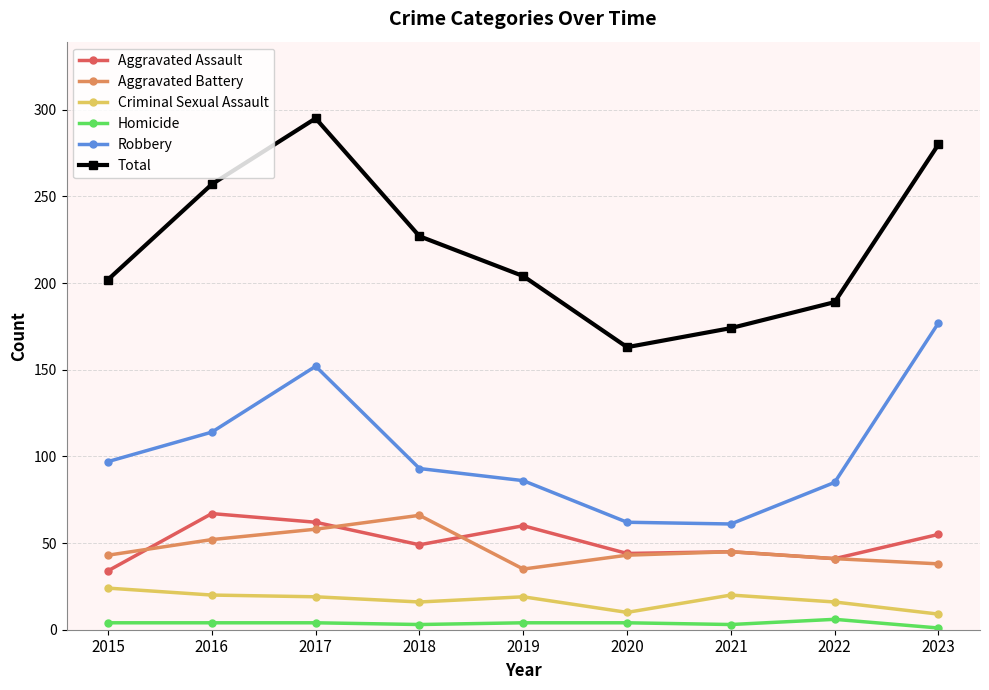

True or false: Criminal Sexual Assault and Total intersect in this chart.

False